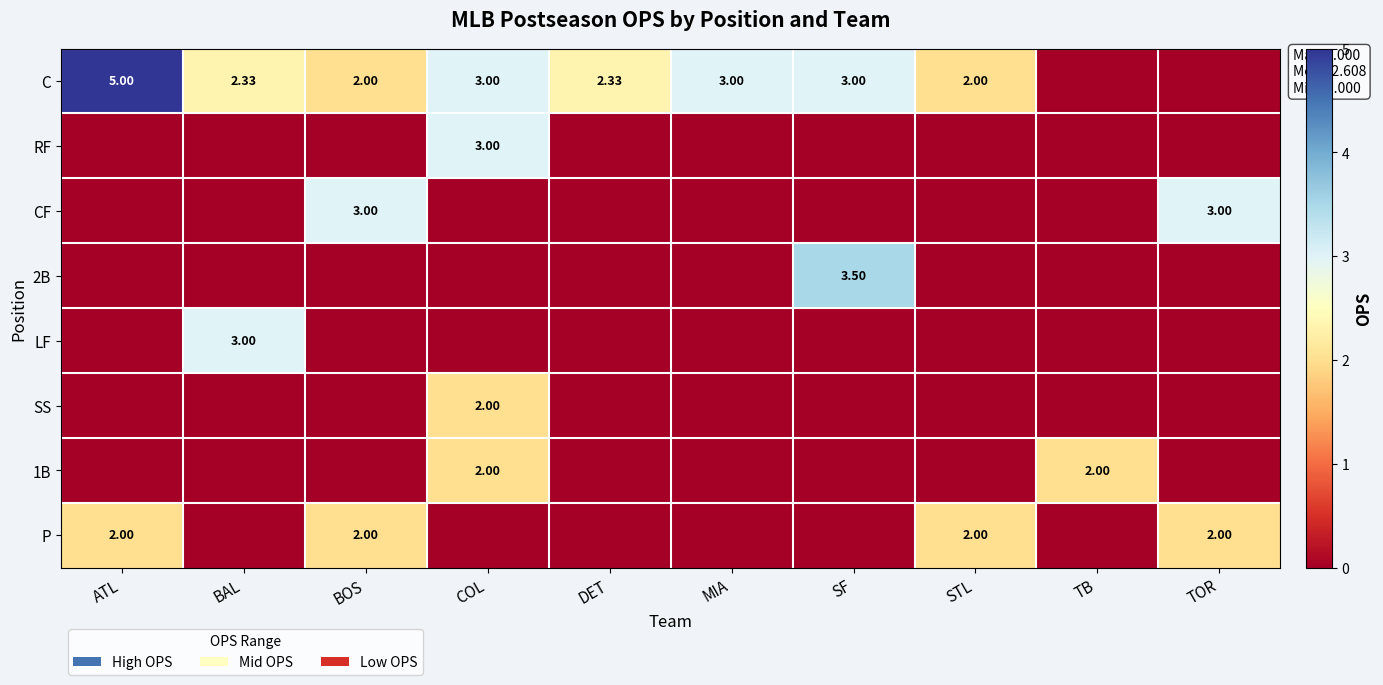

At which category is the sum across all series the highest?

COL